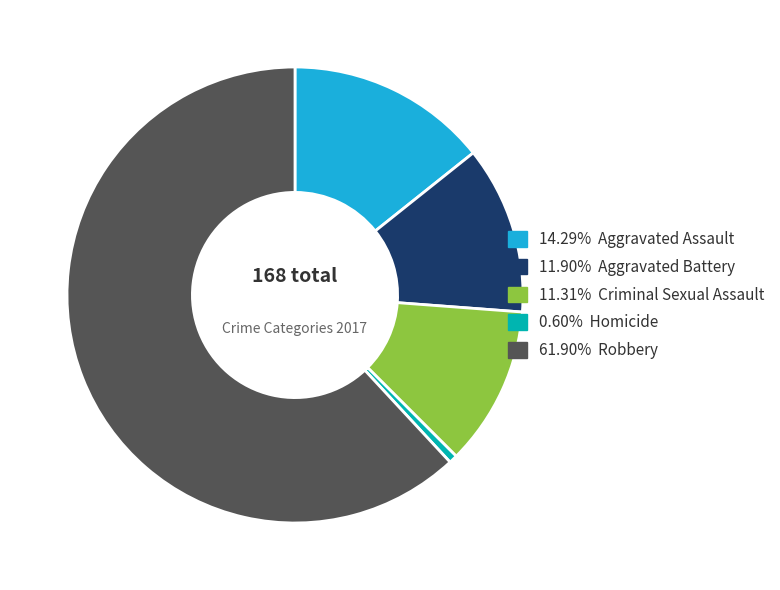

How many slices are in this pie chart?

5